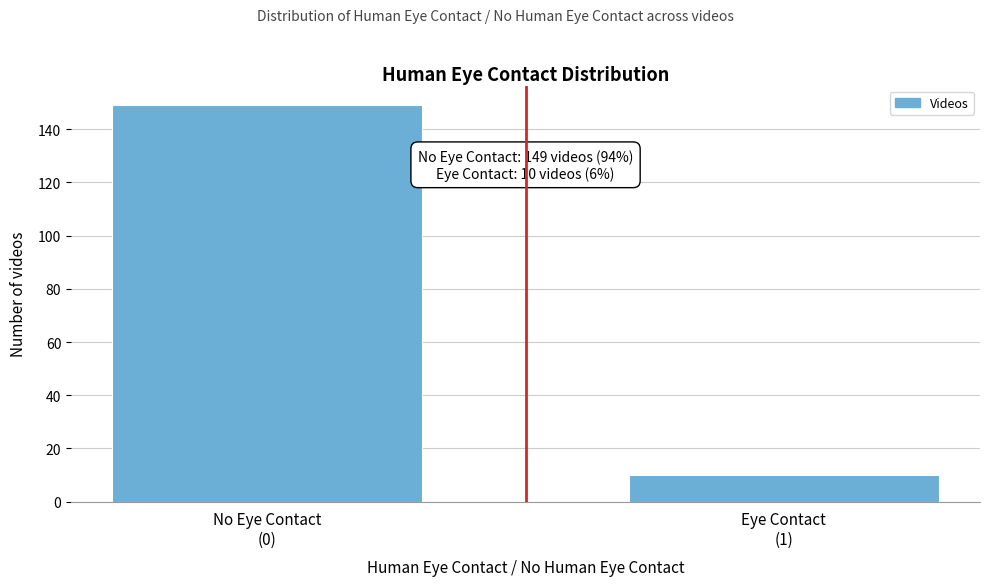

Reading right to left, extract all data points from this chart.

10	149